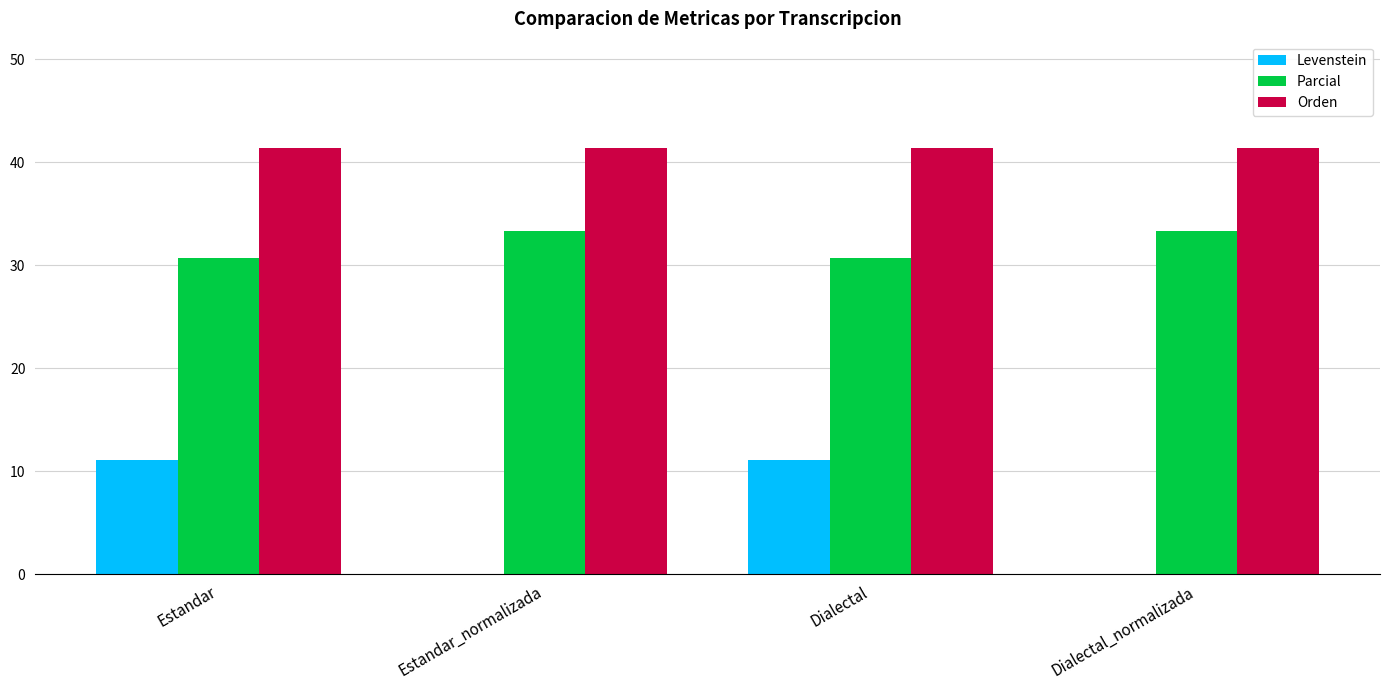

Which series has the largest total across all categories?

Orden